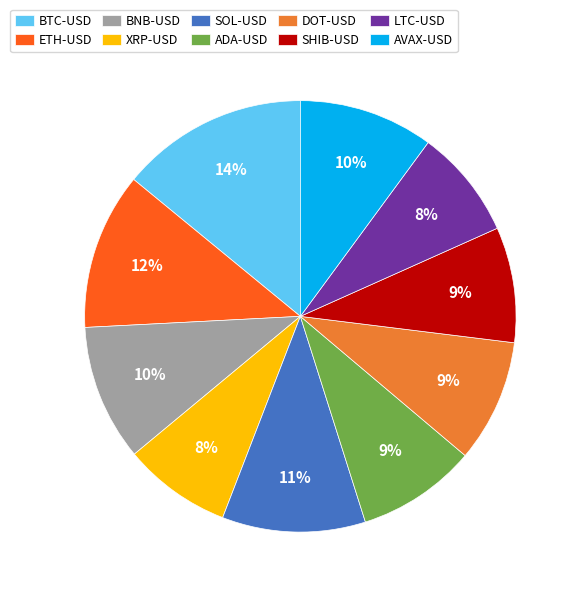

How many segments does this pie chart have?

10